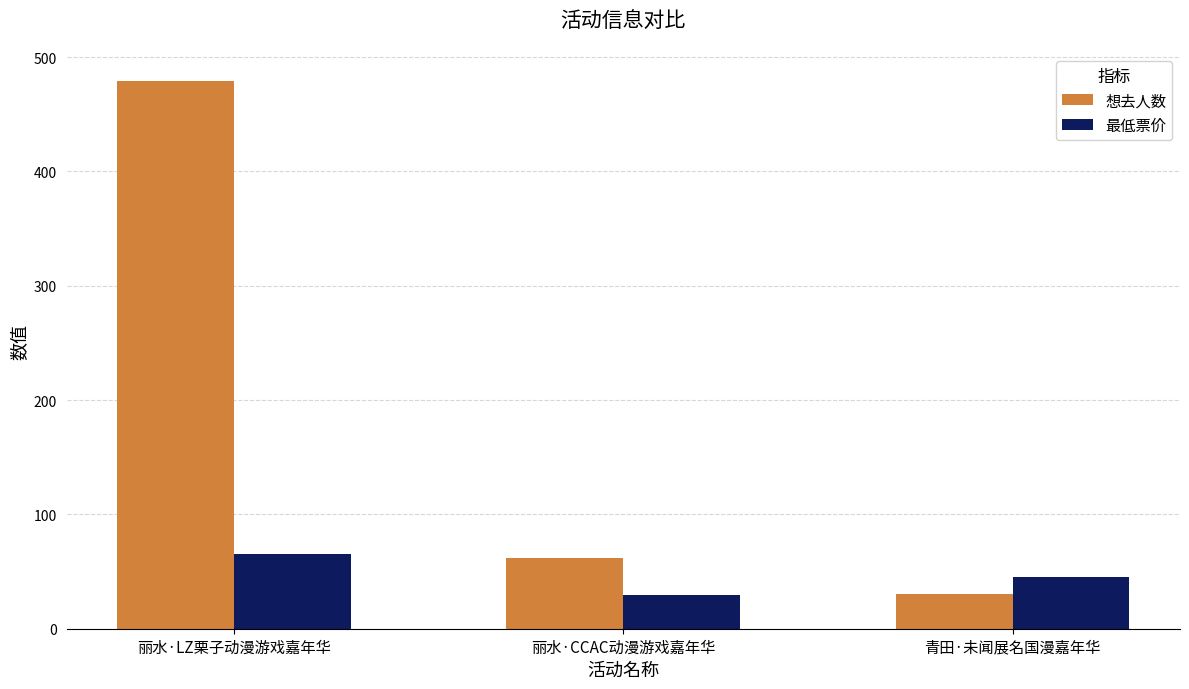

How many groups of bars are there?

3